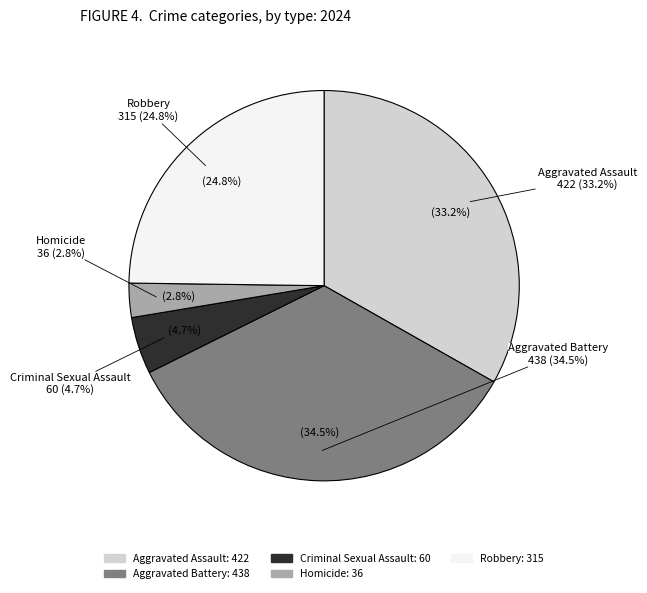

To the nearest percent, what is the difference between the Criminal Sexual Assault and Homicide slice percentages?

2%